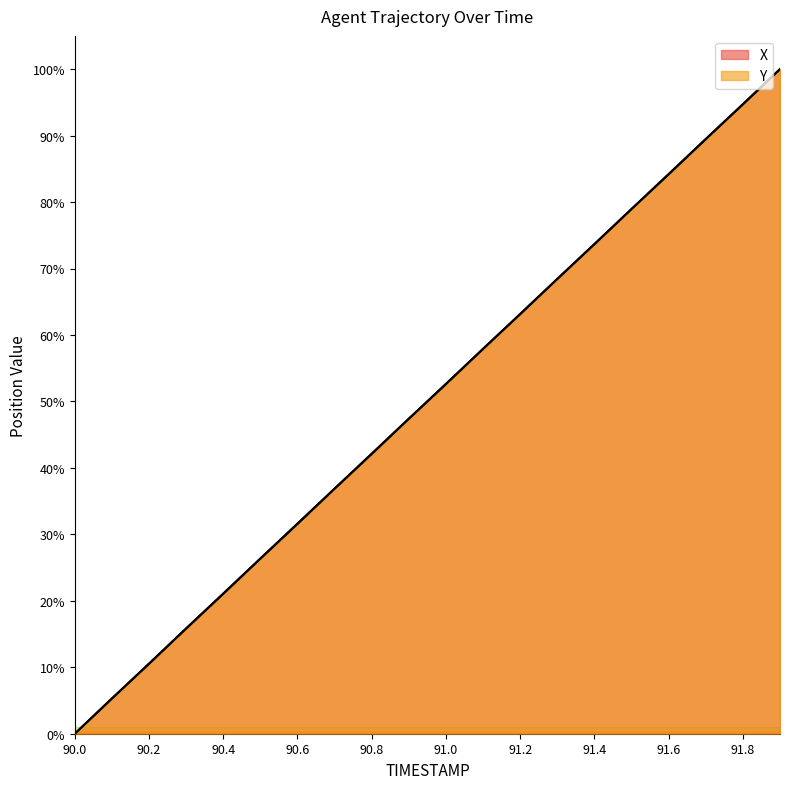

List the series in order of their peak value, lowest first.

X, Y